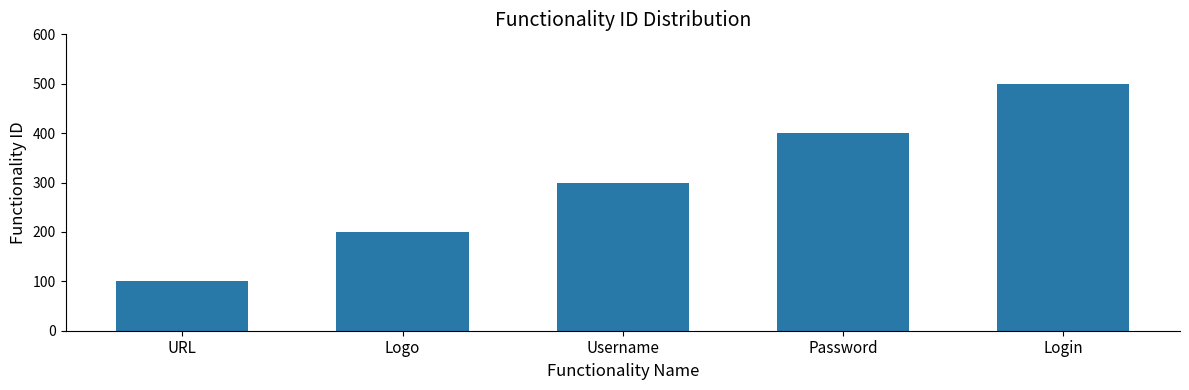

Approximately how many times larger is the value at Logo compared to Password?

0.5